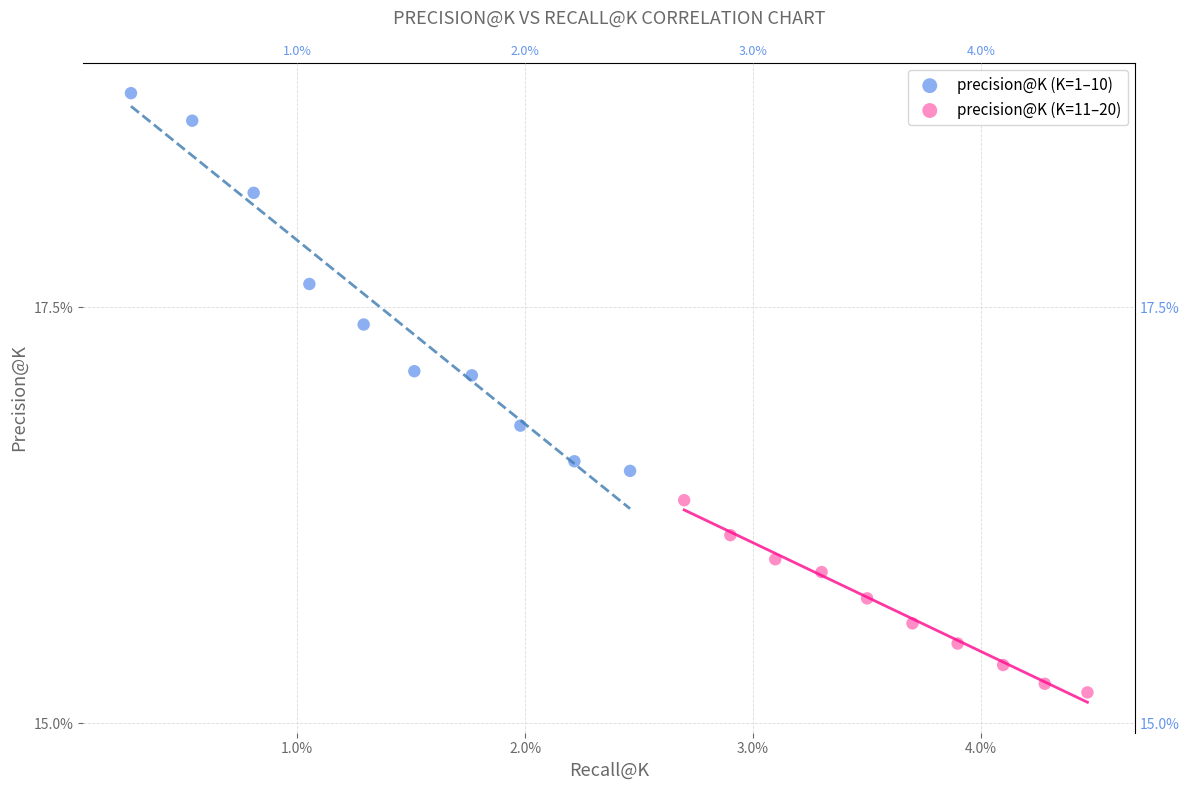

Which series contains the highest Y value?

precision@K (K=1–10)